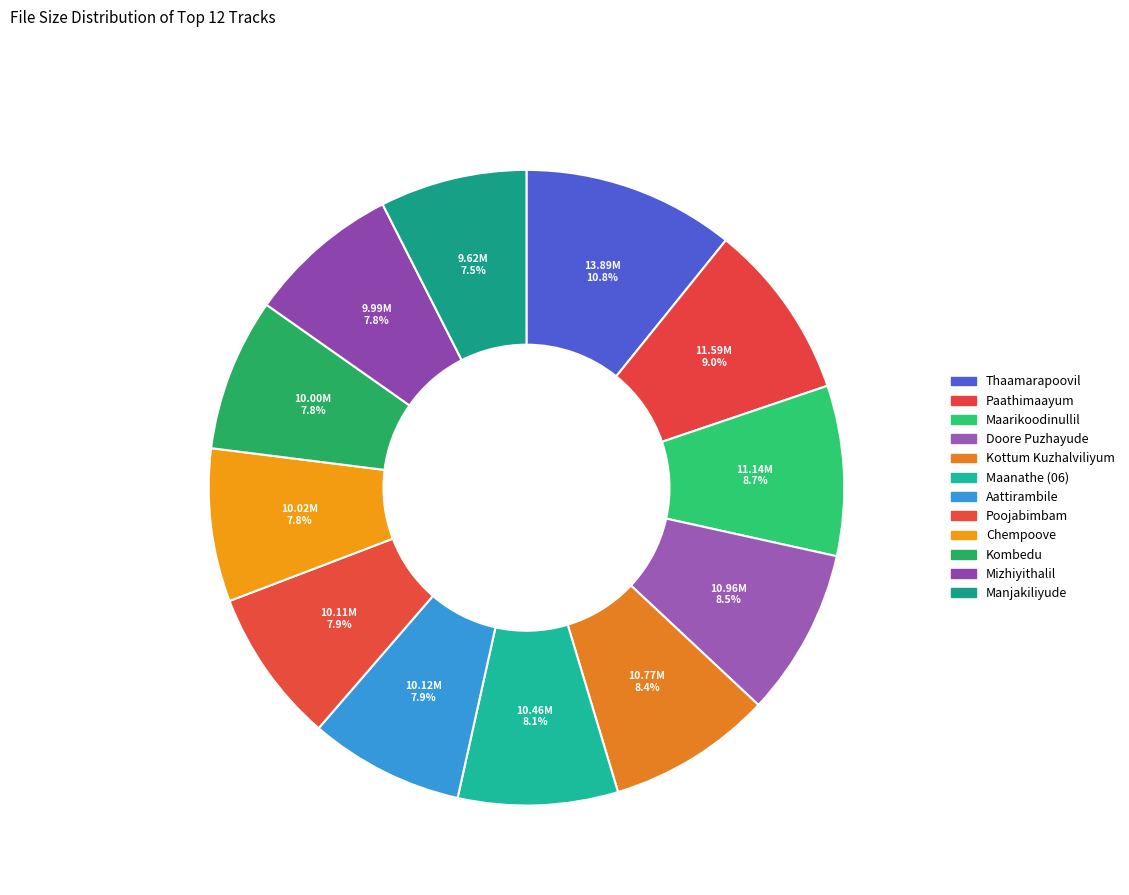

What percentage is NOT represented by Mizhiyithalil?

92.2%